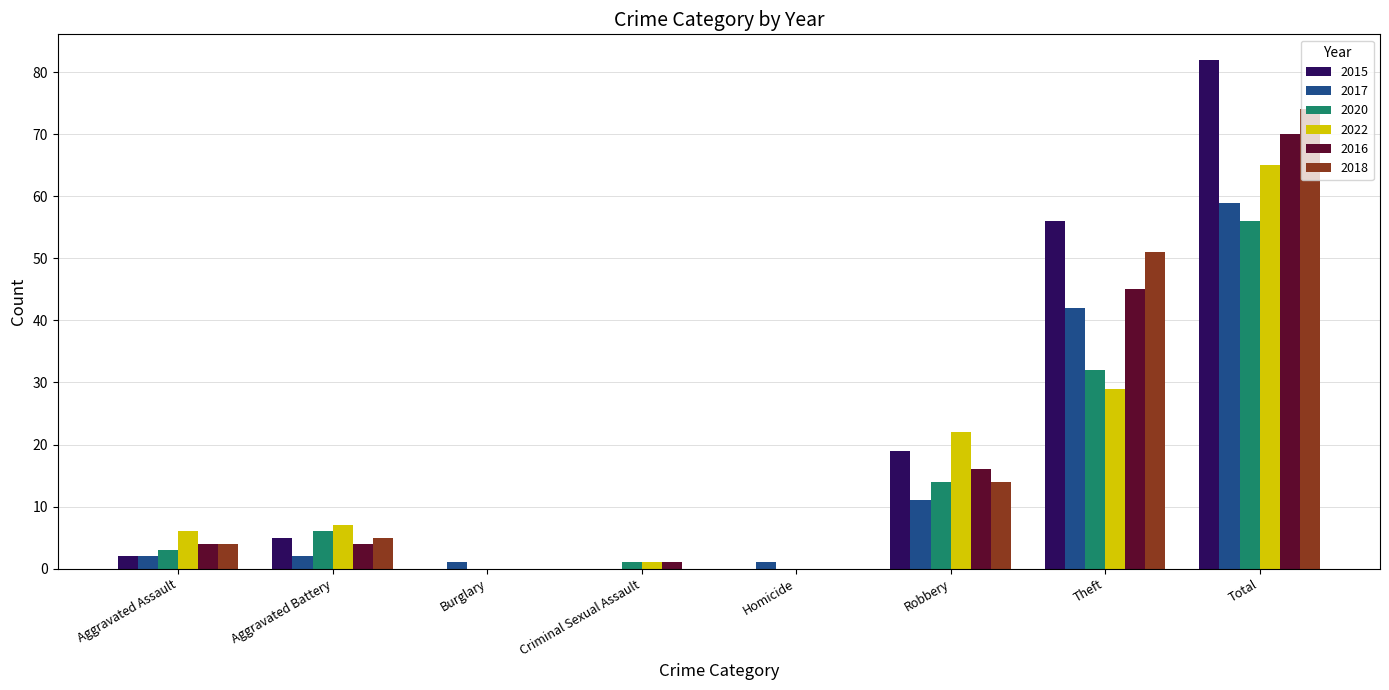

What is the highest value of the 2018 series?

74